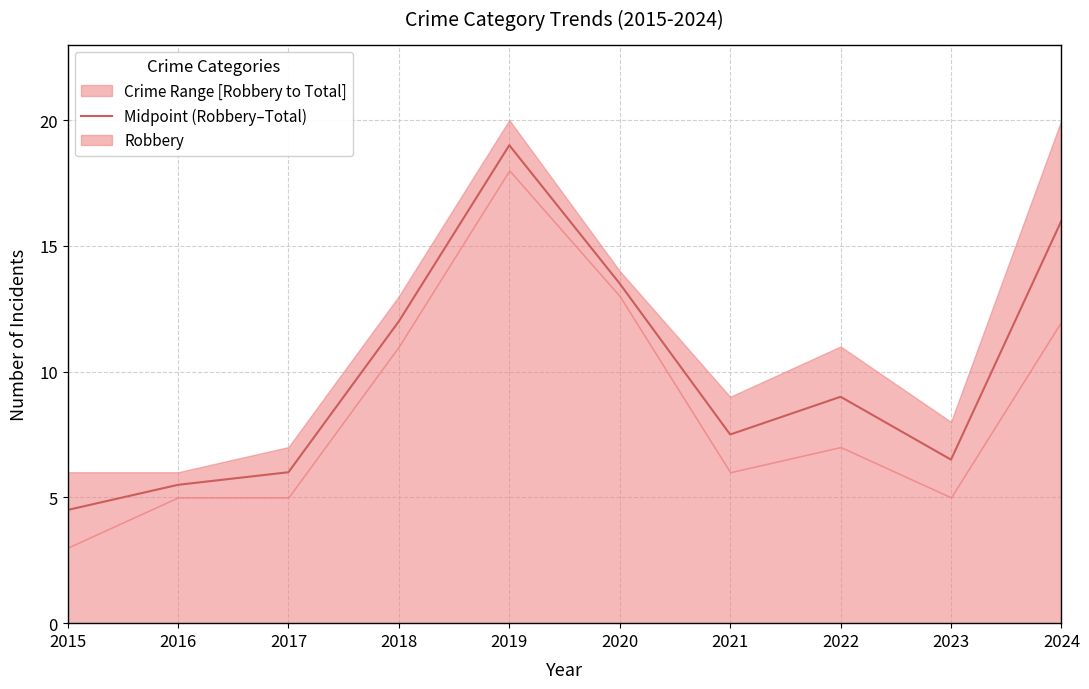

Where does the data first go above 9?

2018